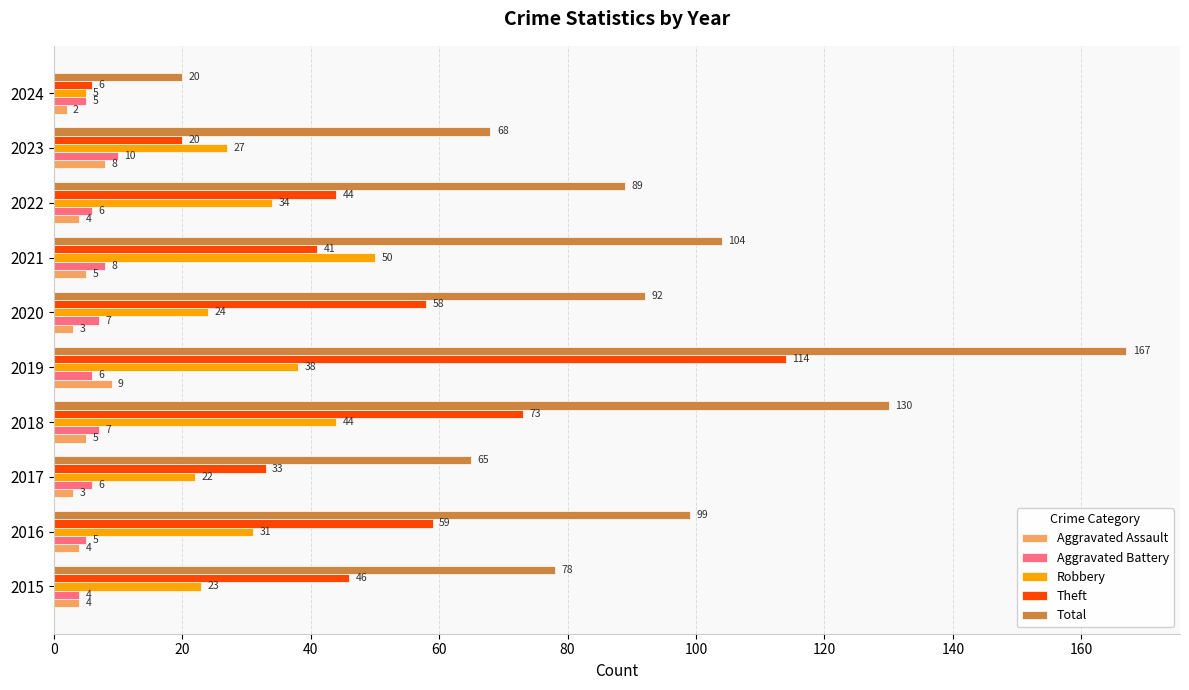

Which series changed the most between 2023 and 2024?

Total